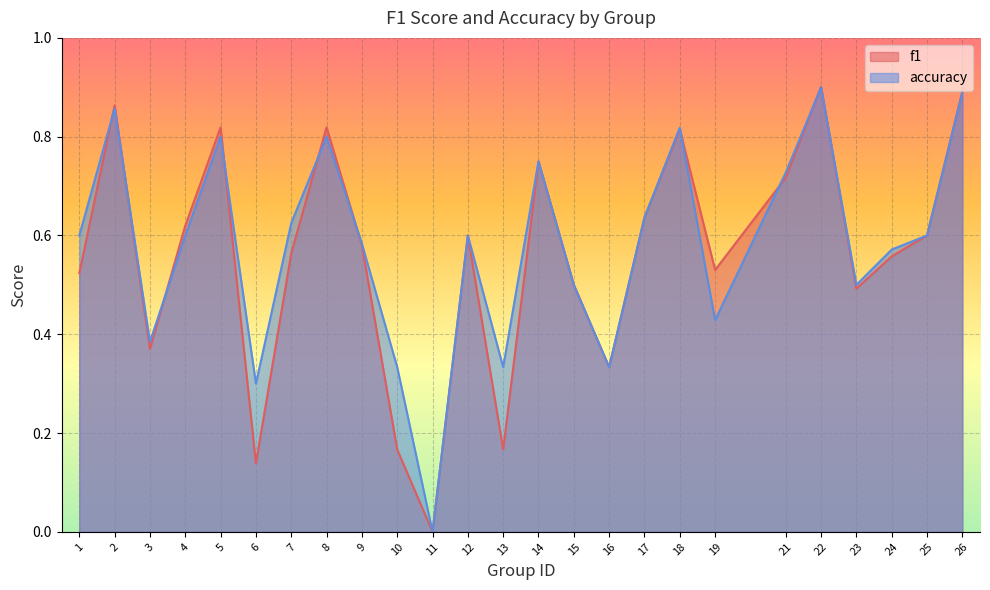

Rank the categories by accuracy value from lowest to highest.

11, 6, 10, 13, 16, 3, 19, 15, 23, 24, 9, 1, 4, 12, 25, 7, 17, 21, 14, 5, 8, 18, 2, 26, 22